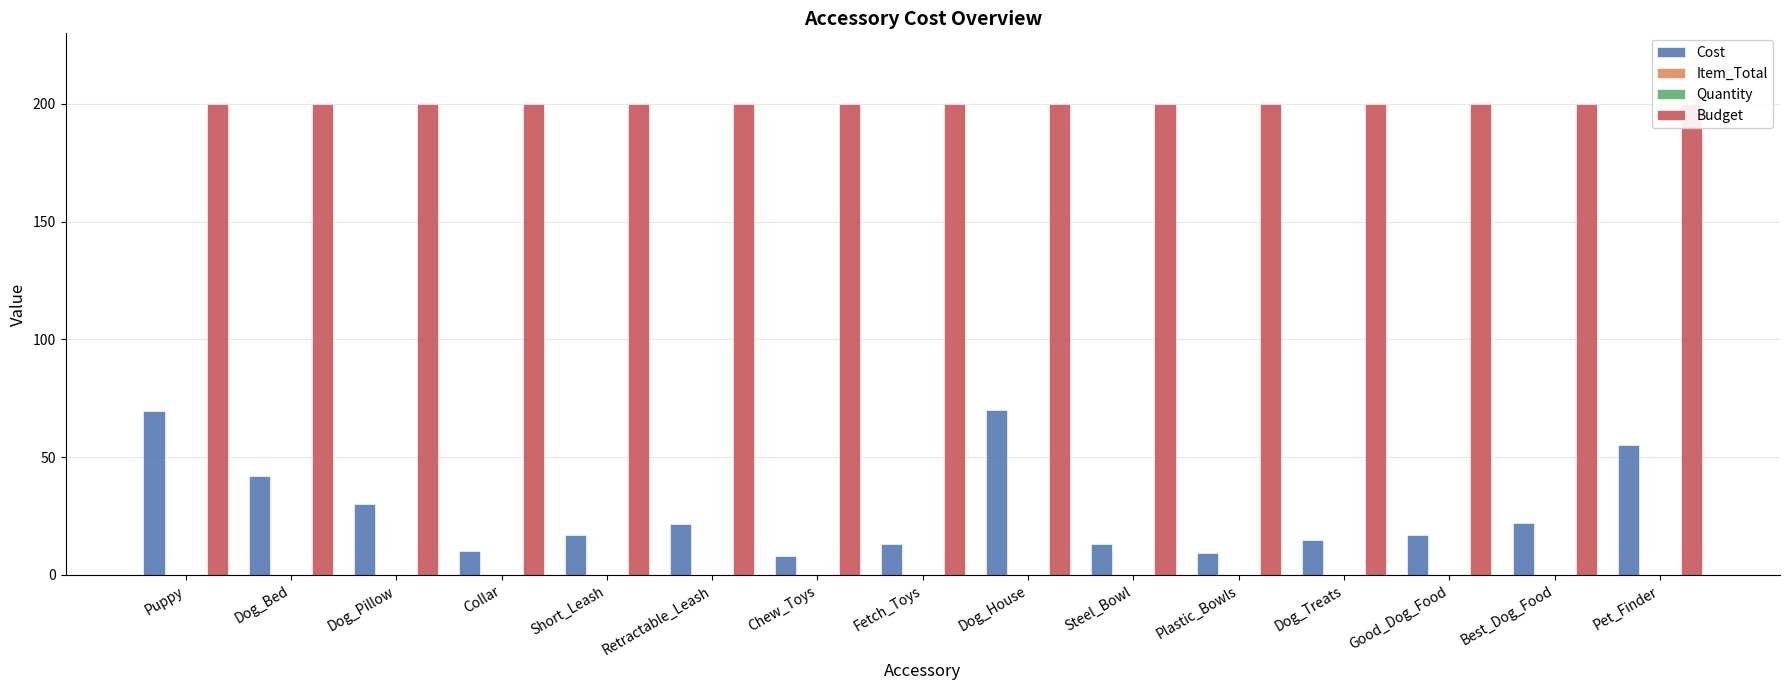

Rank the categories by Budget value from lowest to highest.

Puppy, Dog_Bed, Dog_Pillow, Collar, Short_Leash, Retractable_Leash, Chew_Toys, Fetch_Toys, Dog_House, Steel_Bowl, Plastic_Bowls, Dog_Treats, Good_Dog_Food, Best_Dog_Food, Pet_Finder